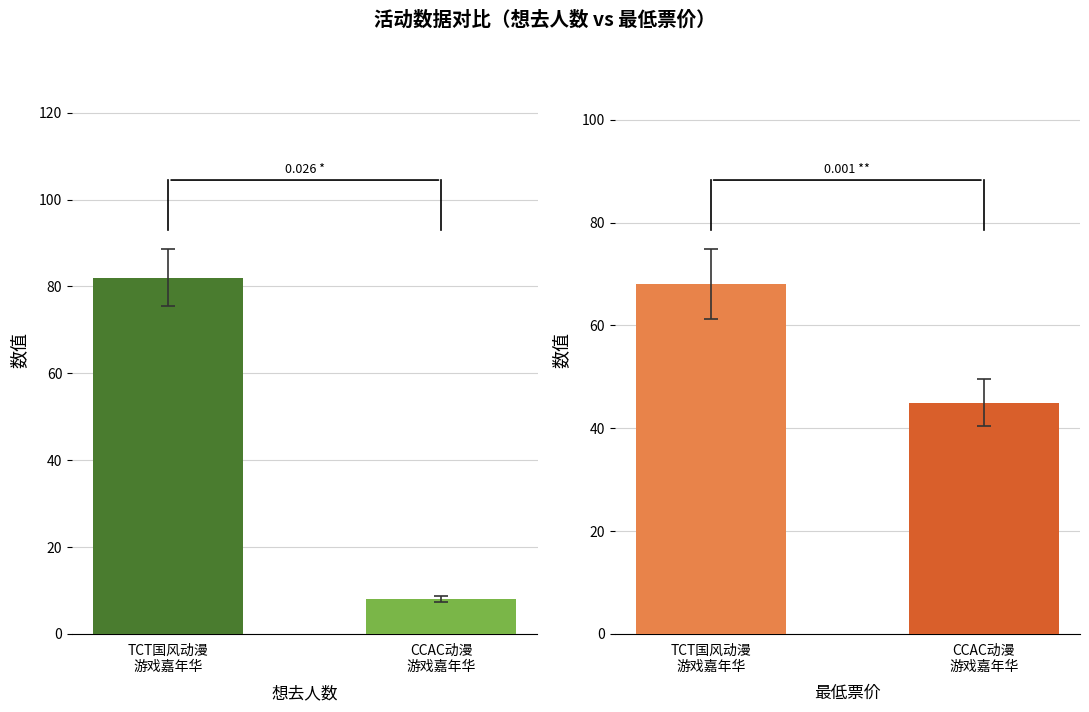

What is the difference between the highest and lowest values at TCT国风动漫
游戏嘉年华?

14